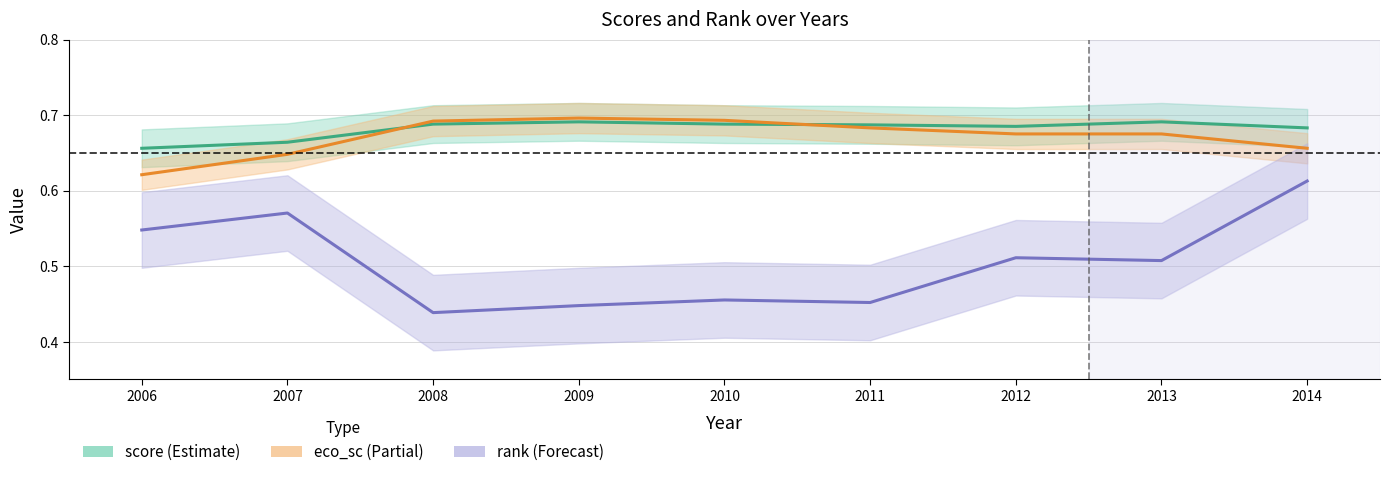

At which label does eco_sc reach its minimum?

2006